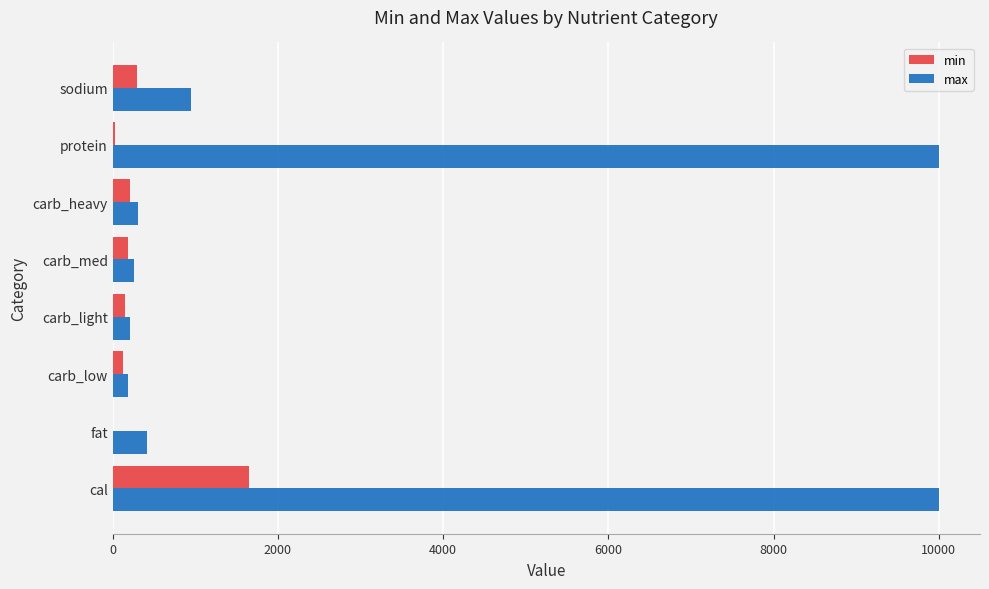

Between cal and carb_med, which series saw the biggest shift?

max